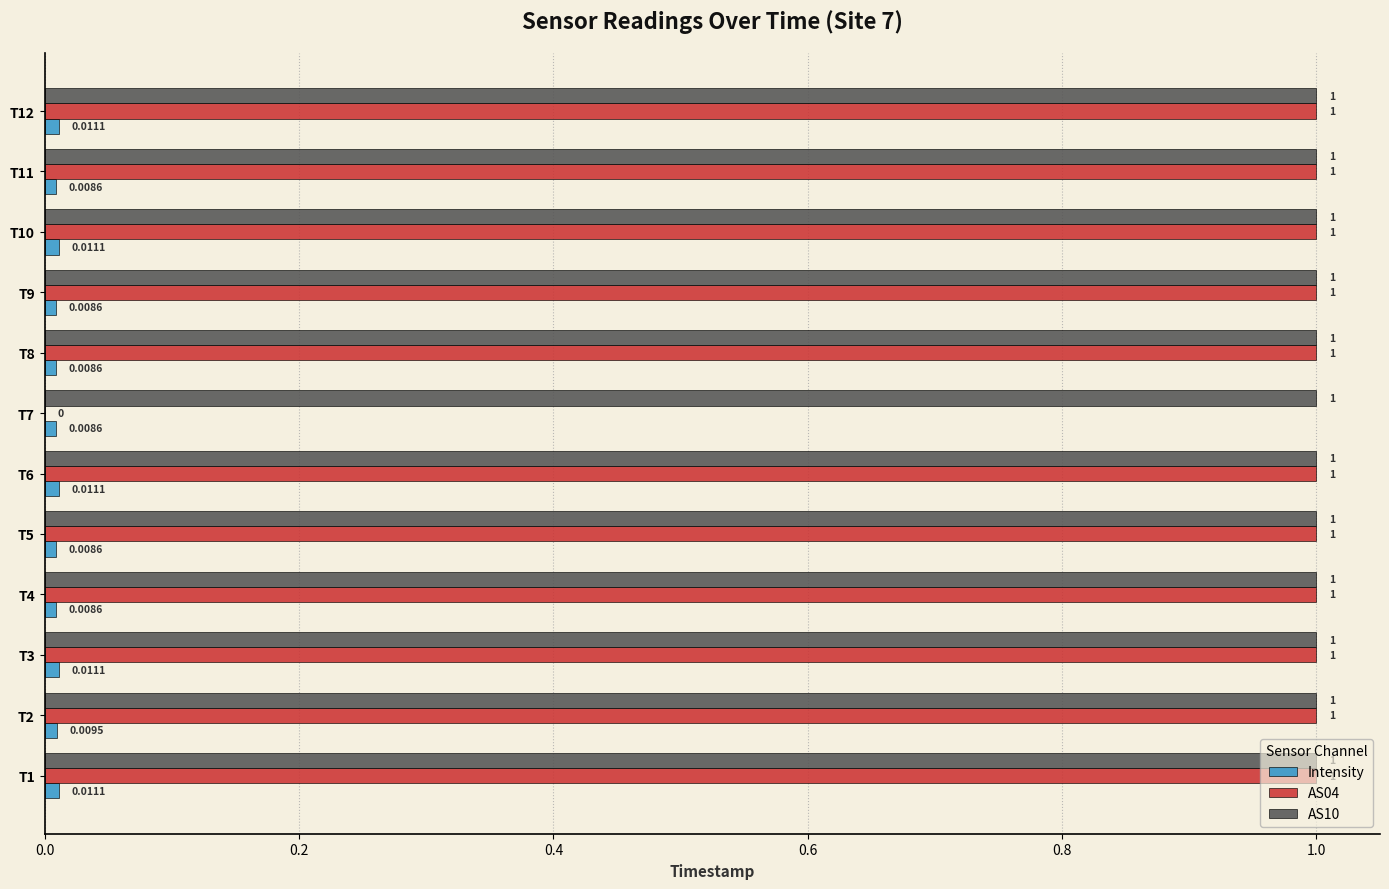

What is the greatest value displayed?

1.0